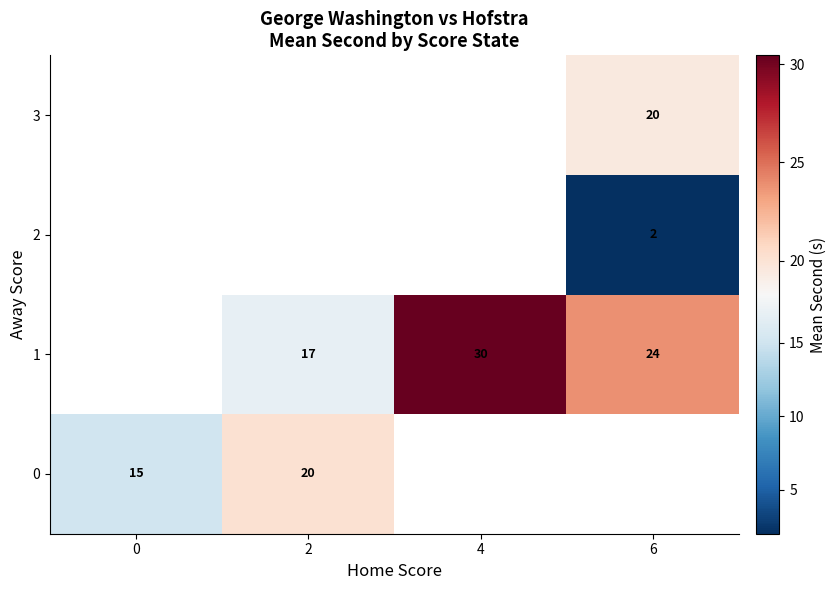

The value of 1 at 6 is 34. True or false?

False